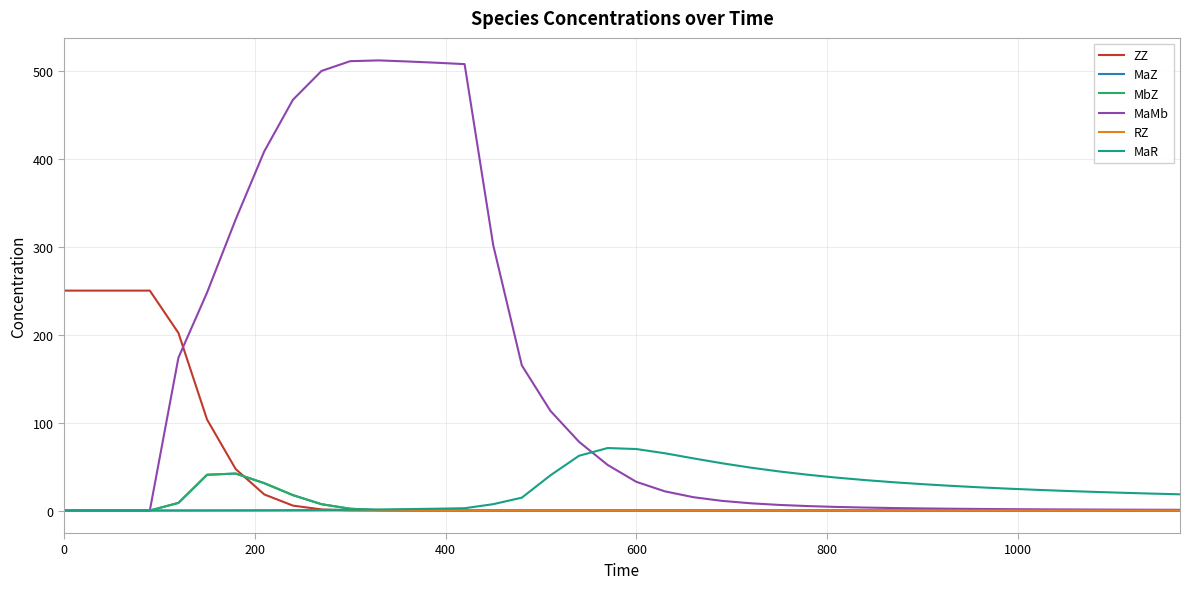

Which series has the largest range (max minus min)?

MaMb